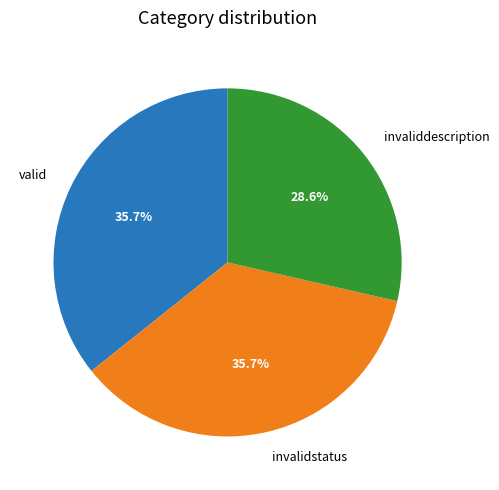

To the nearest percent, what is the difference between the largest and smallest slice percentages?

7%